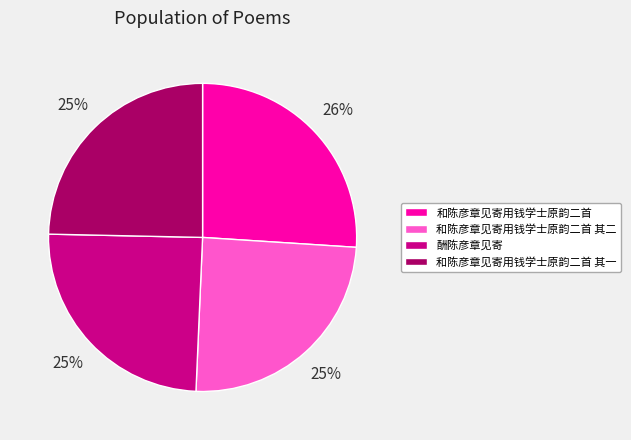

Is it true that 和陈彦章见寄用钱学士原韵二首 其二 is 25% of the pie?

True